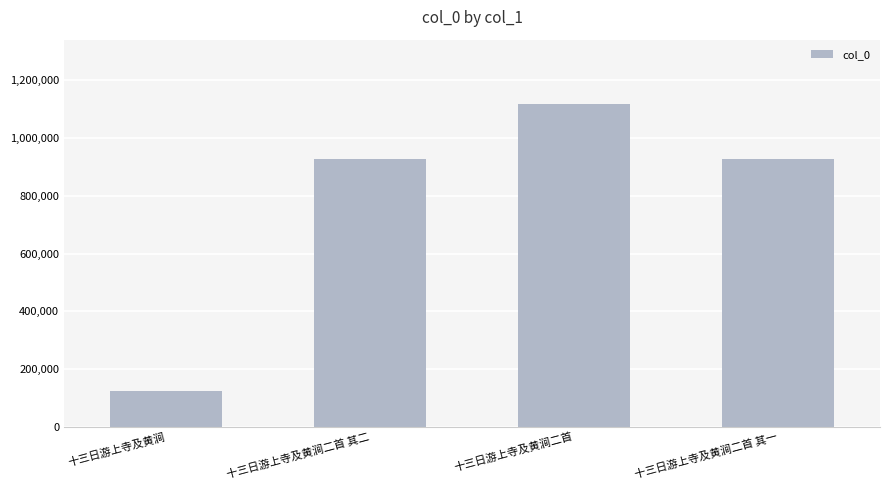

What is the change in value from 十三日游上寺及黄涧 to 十三日游上寺及黄涧二首?

+991773